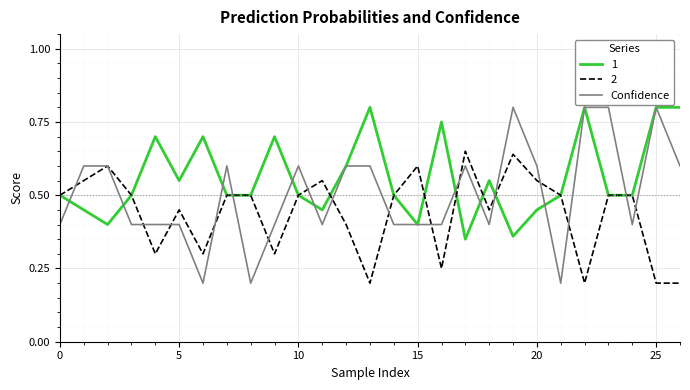

Which series has the largest range (max minus min)?

Confidence